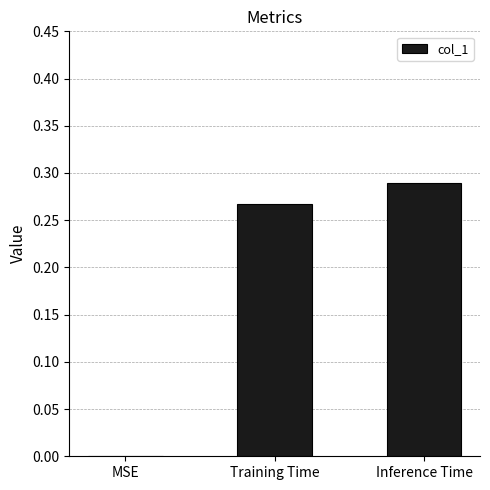

How many values are between 0 and 1?

3